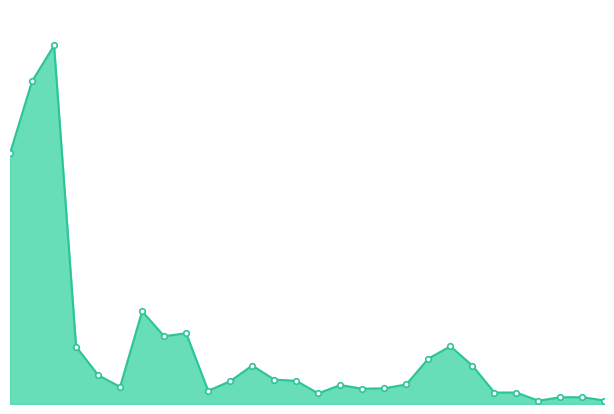

Where does the data first go above 8?

1